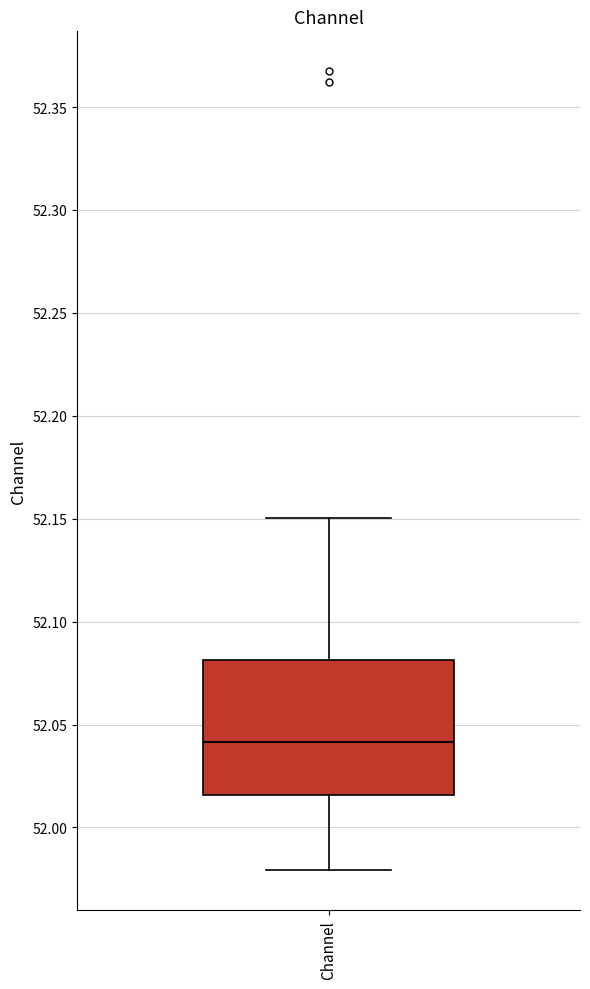

Read this box plot against the y-axis: the position of the median line, the range covered by the box, and the ends of both whiskers. The values are not printed on the chart, so give them approximately, as read against the axis.

median 52.040, box 52.015 to 52.080, whiskers 51.980 to 52.150